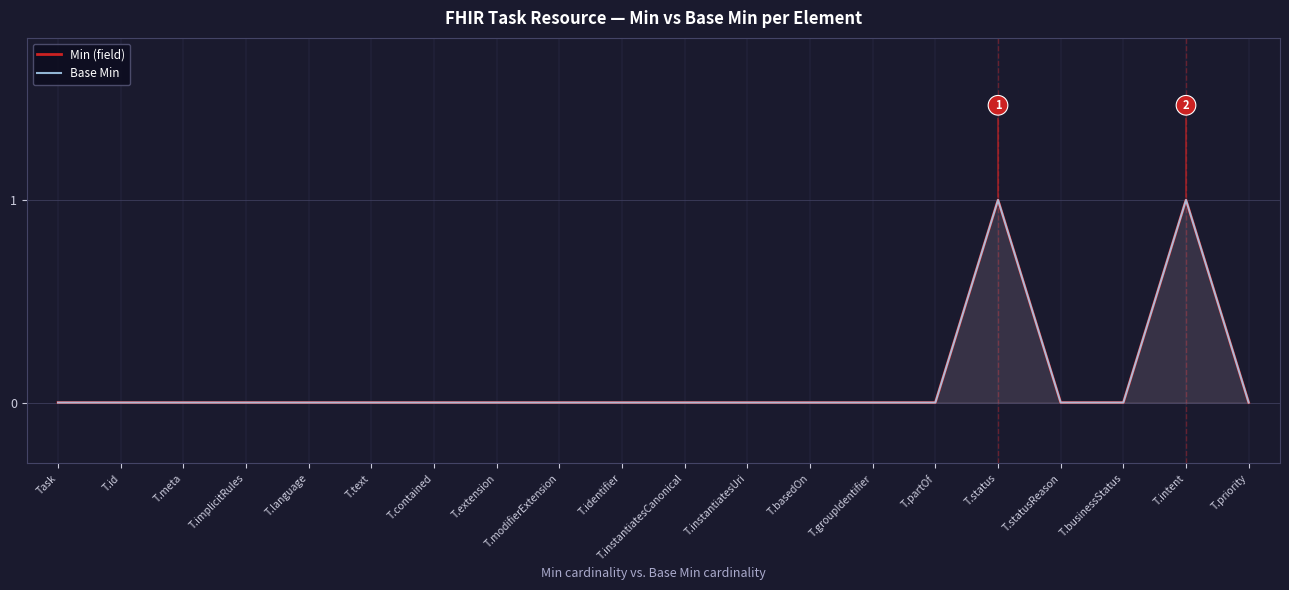

The value of Base Min at T.extension is -1. True or false?

False